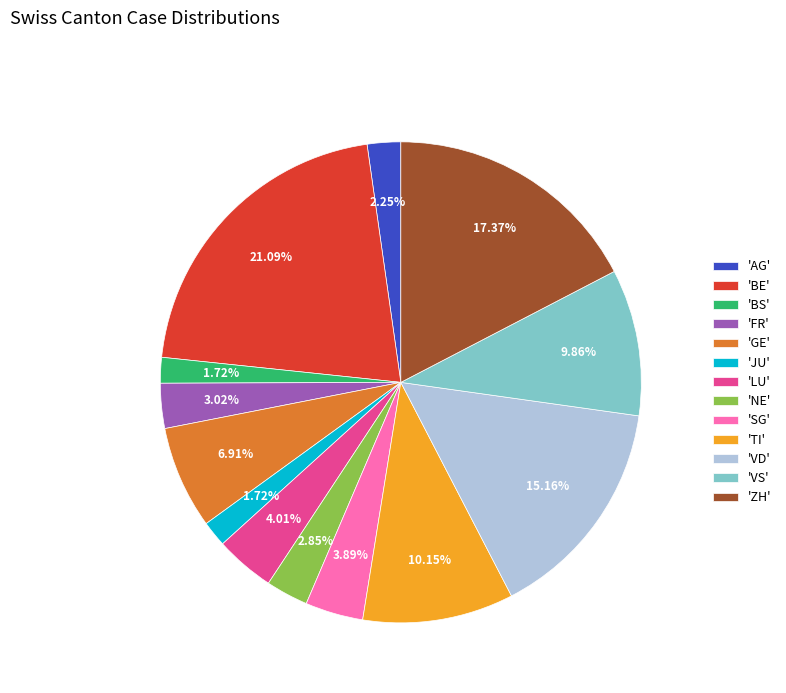

Is the sum of 'JU' and 'VD' greater than half?

No